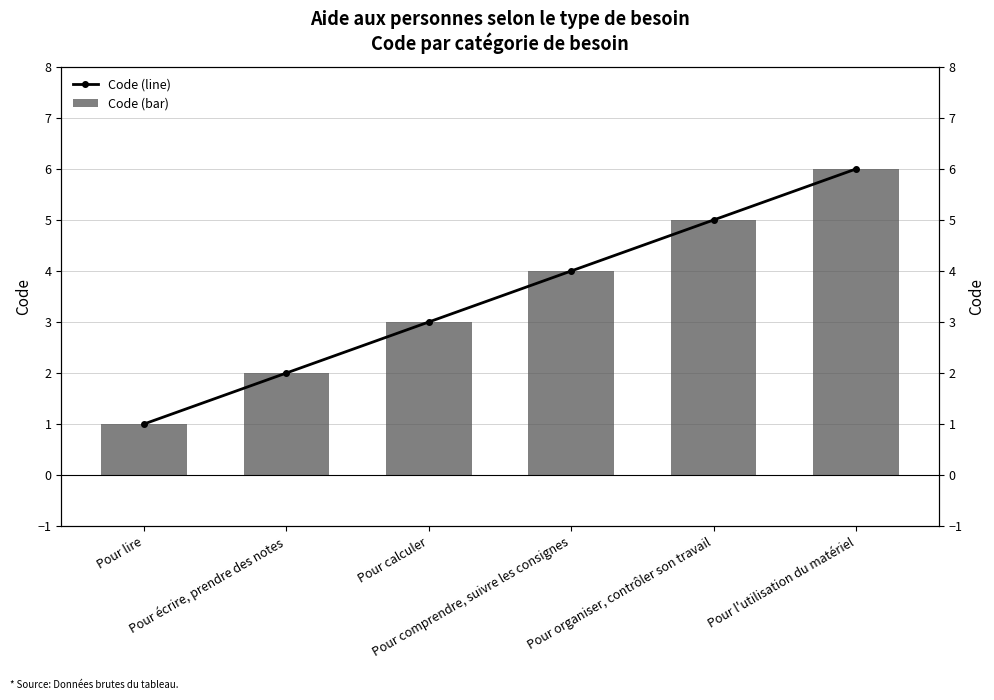

Does the chart contain any negative values?

No